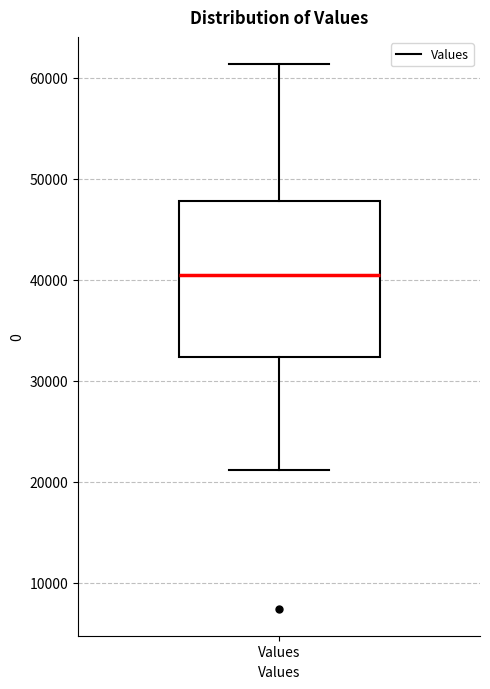

Where is the lower edge of the box for Values on the y-axis? The values are not printed on the chart, so give them approximately, as read against the axis.

32000